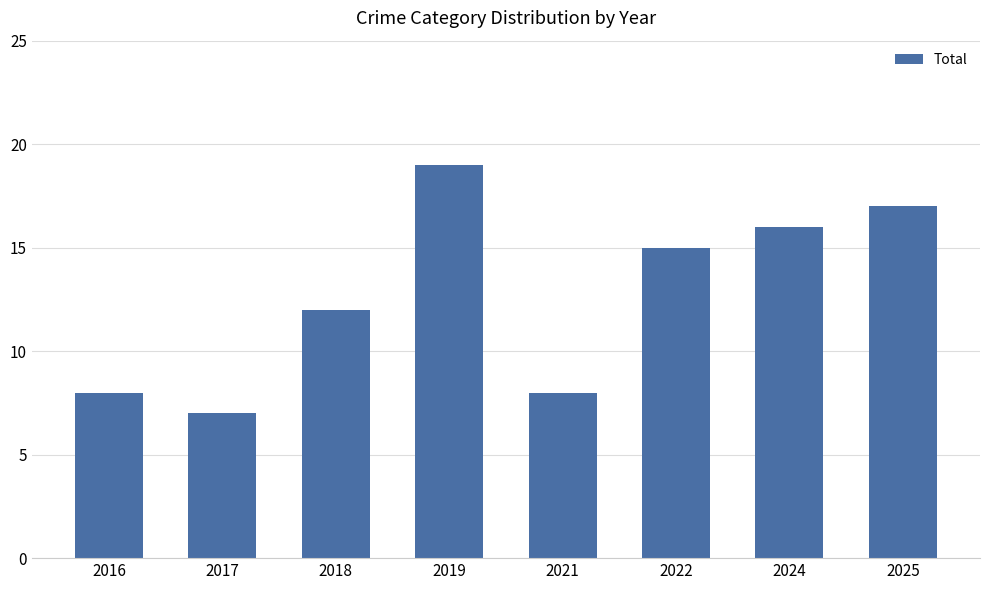

Which label corresponds to the smallest value in the chart?

2017